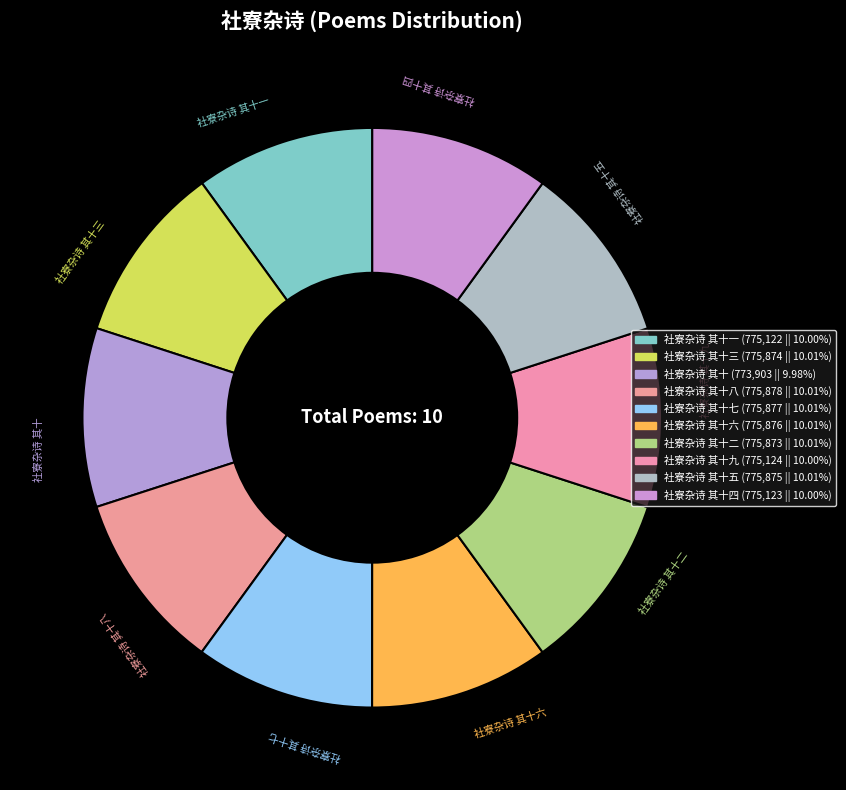

Rank the categories by value from lowest to highest.

社寮杂诗 其十, 社寮杂诗 其十一, 社寮杂诗 其十四, 社寮杂诗 其十九, 社寮杂诗 其十二, 社寮杂诗 其十三, 社寮杂诗 其十五, 社寮杂诗 其十六, 社寮杂诗 其十七, 社寮杂诗 其十八